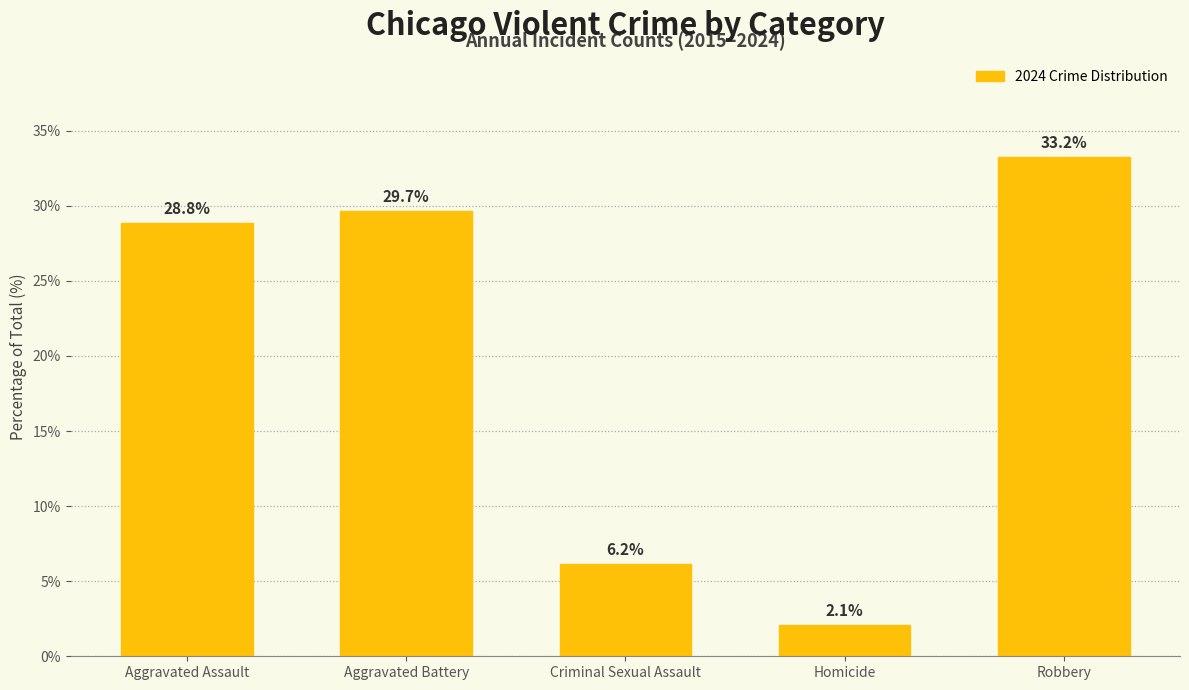

Rank the categories by value from lowest to highest.

Homicide, Criminal Sexual Assault, Aggravated Assault, Aggravated Battery, Robbery